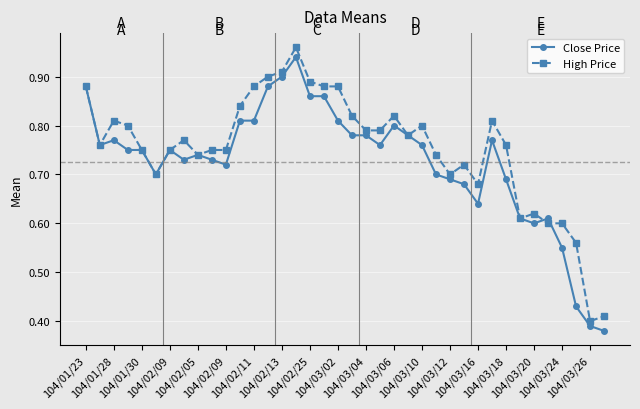

What is the sum of all Close Price values?

27.6